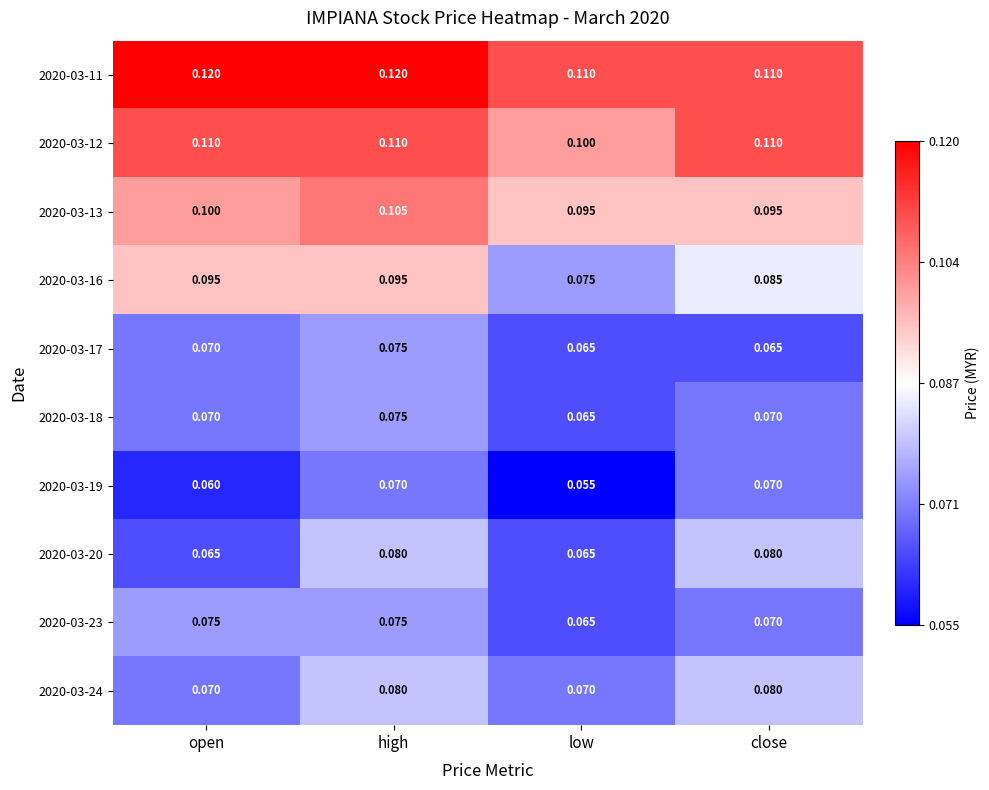

Which label corresponds to the smallest value in the chart?

low